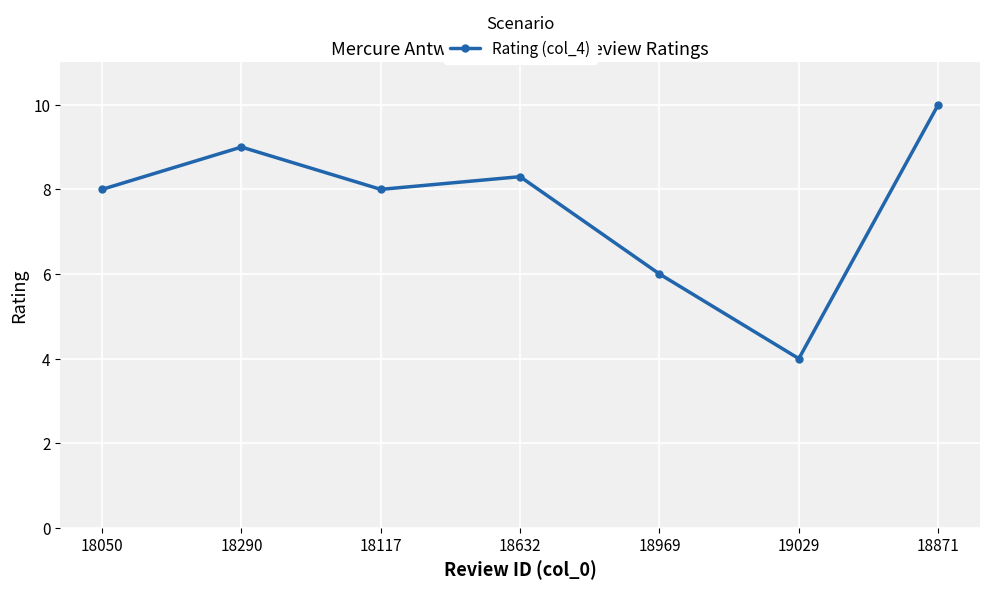

Which category has the lowest value across all series?

19029